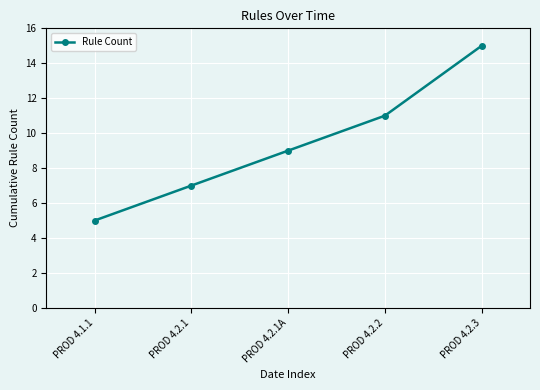

True or false: the data has more than 0 interior local peaks.

False